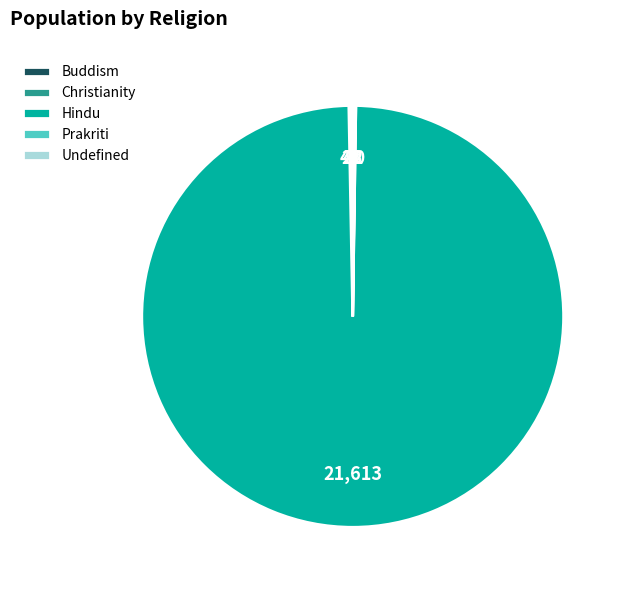

The Hindu slice represents 89% of the pie. True or false?

False